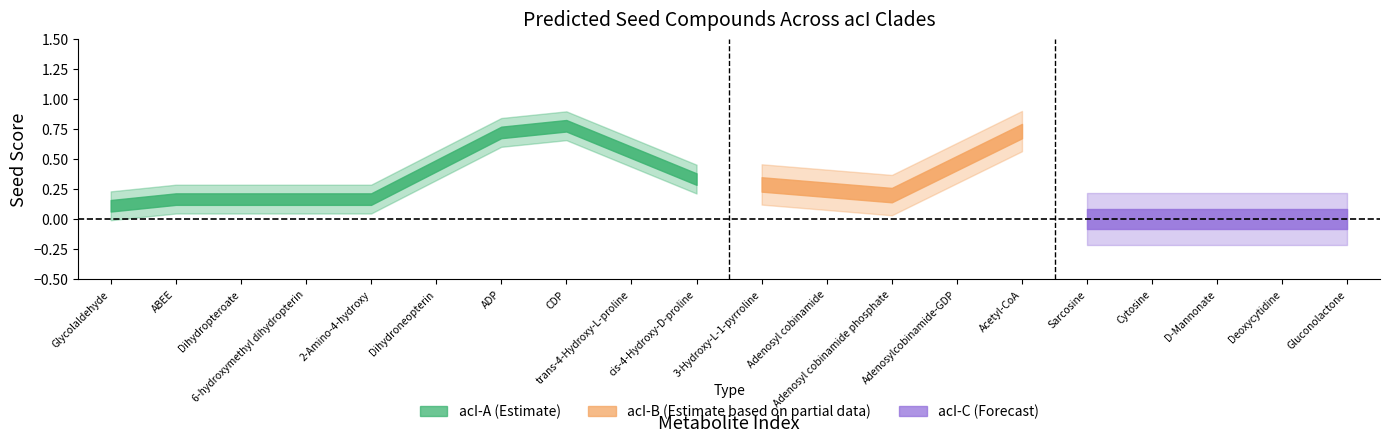

Between D-Mannonate and Dihydroneopterin, which is larger?

Dihydroneopterin